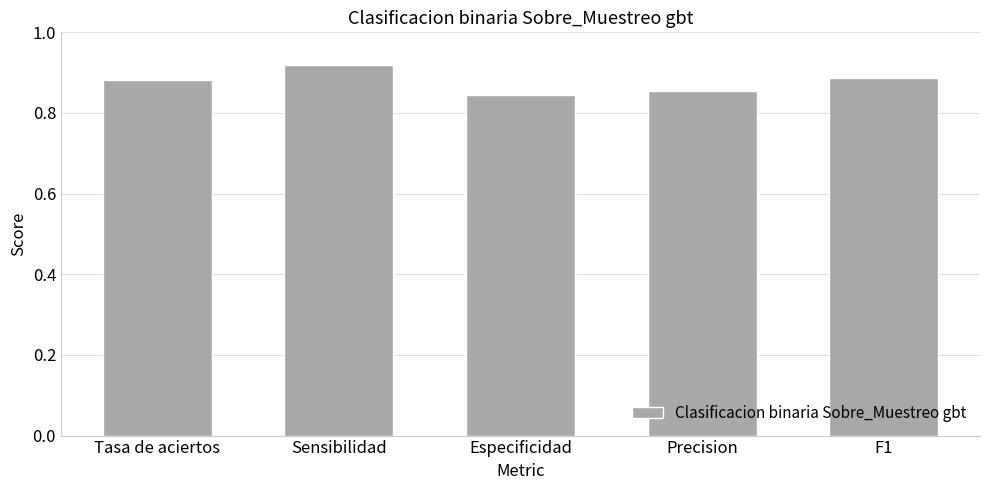

What is the label of the 3rd bar from the right?

Especificidad